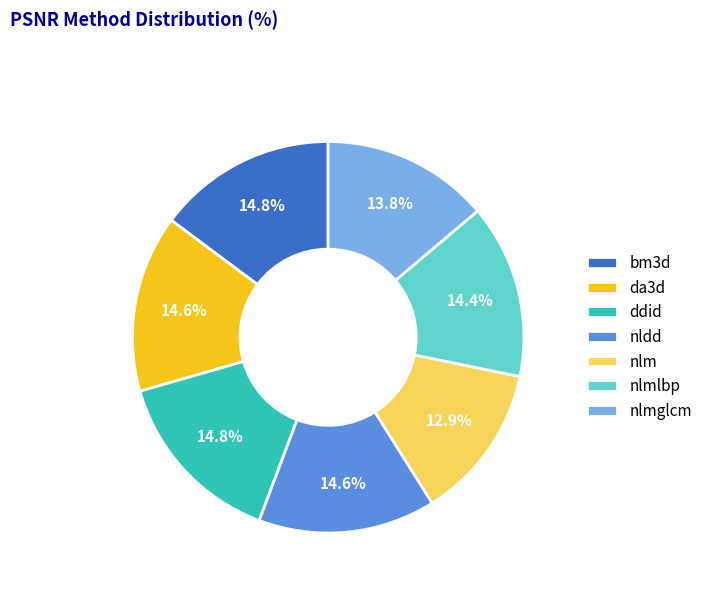

Count the number of slices in the pie.

7